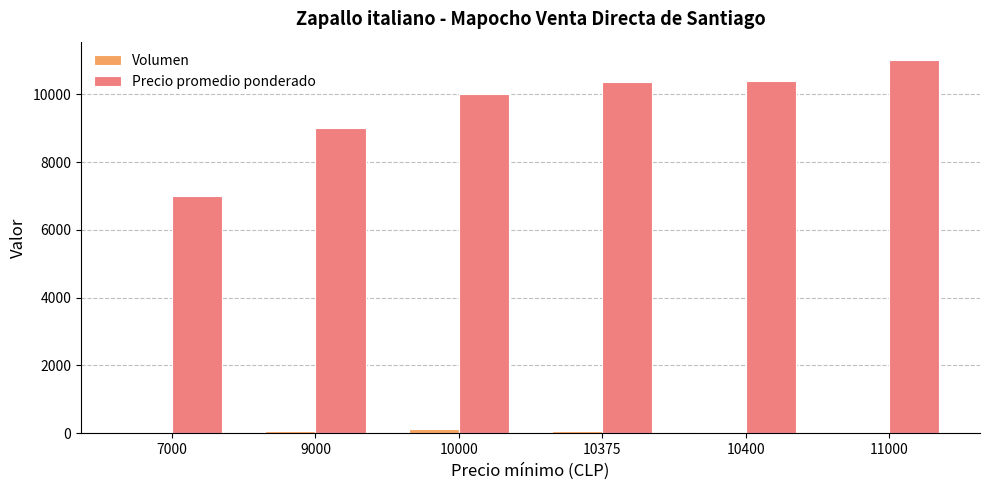

Which category has the highest value across all series?

11000